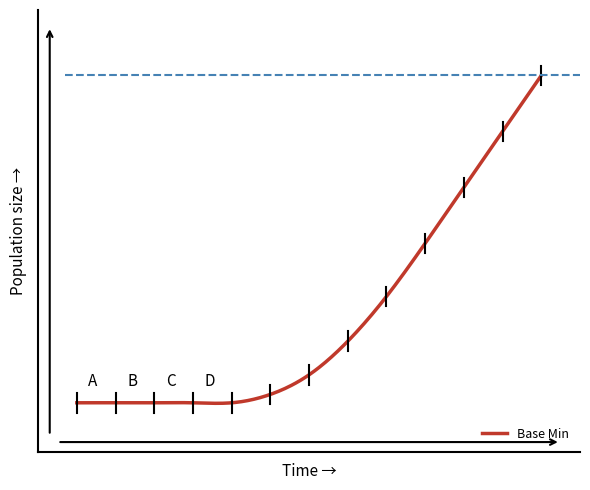

How many lines are shown in the chart?

1